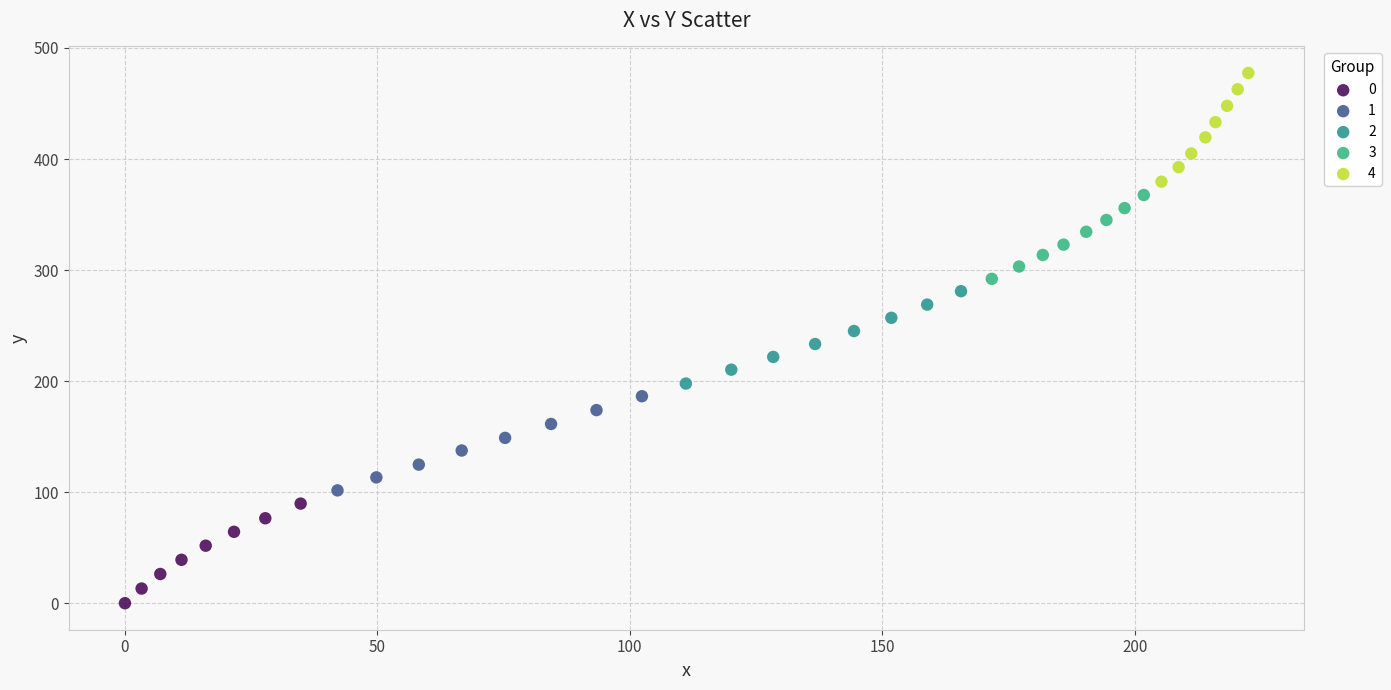

What are all the series names shown in the legend?

0, 1, 2, 3, 4